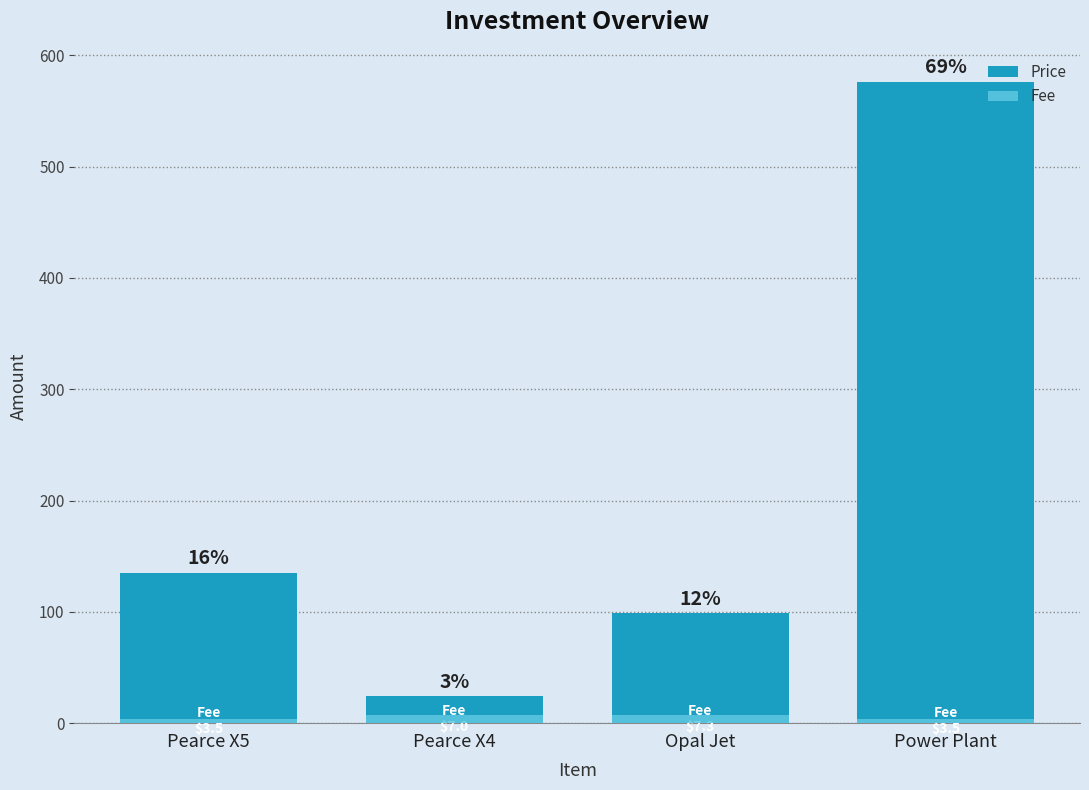

At how many categories does at least one series exceed 93?

3